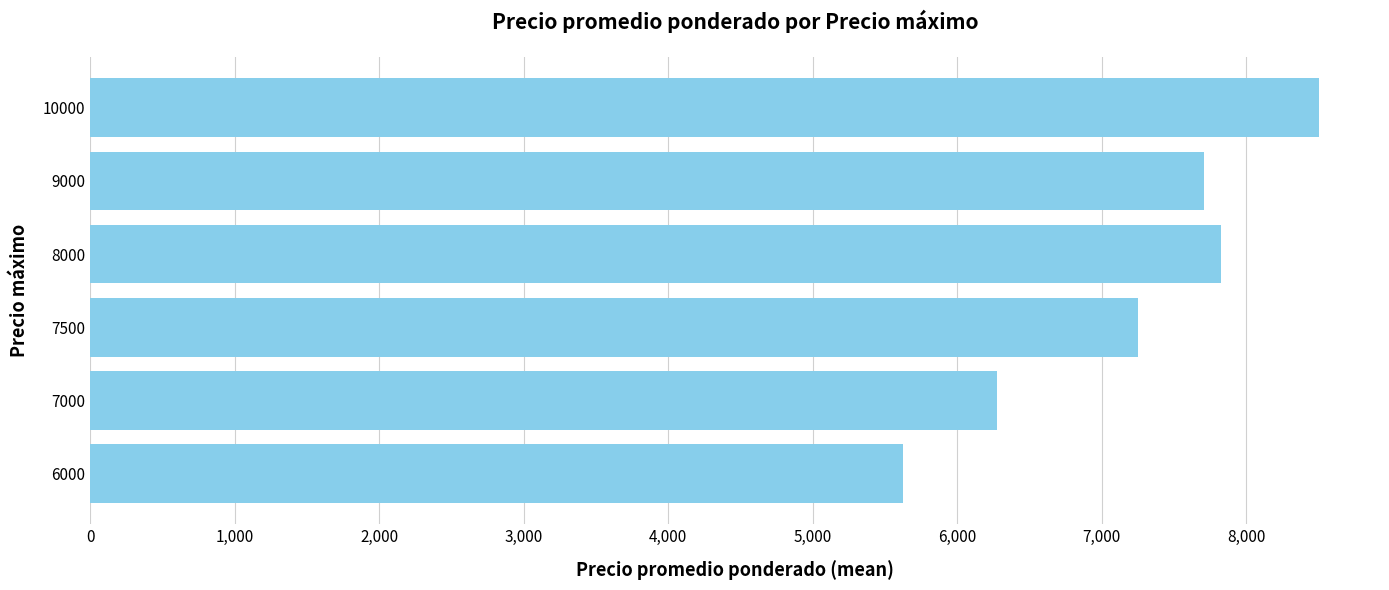

How many bars are there in total?

6